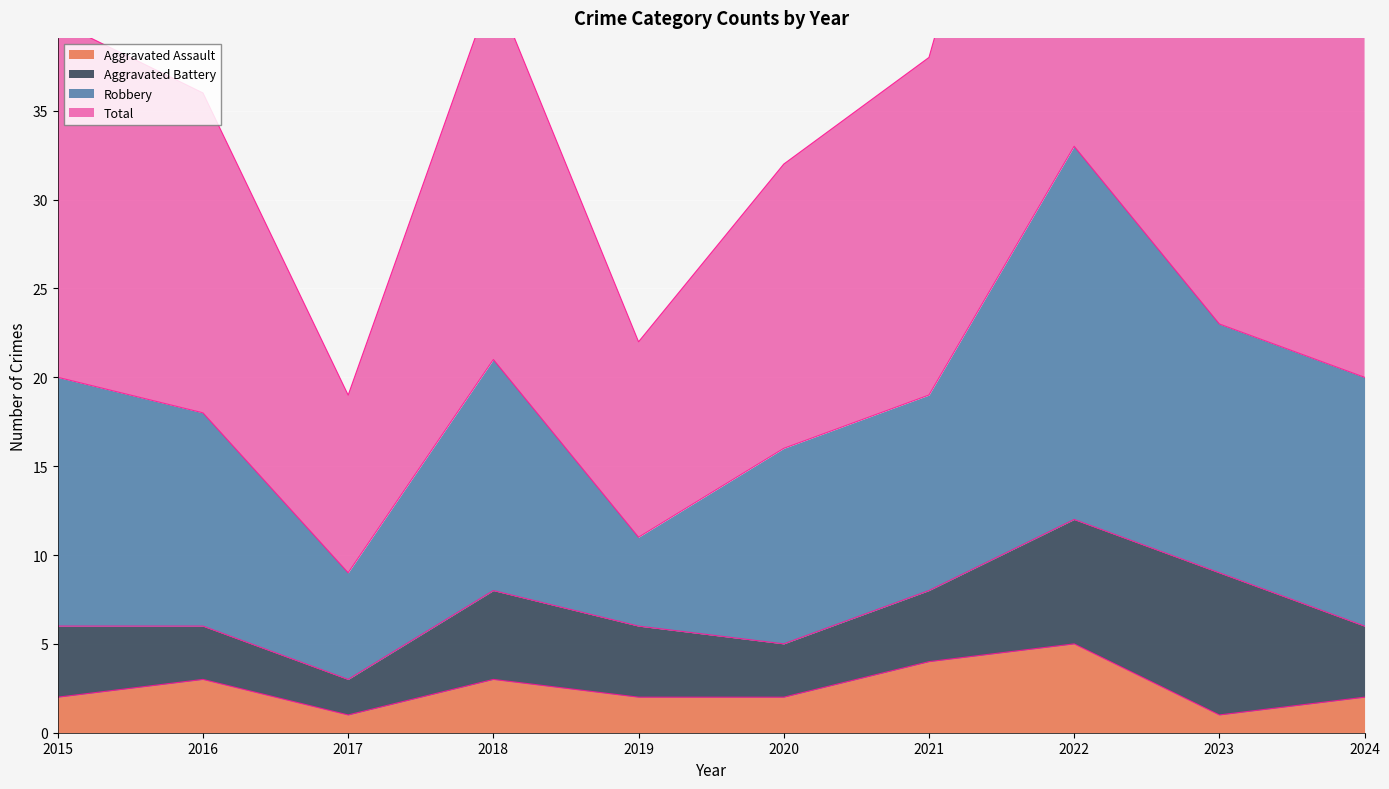

Which category has the highest value in the Aggravated Assault series?

2022